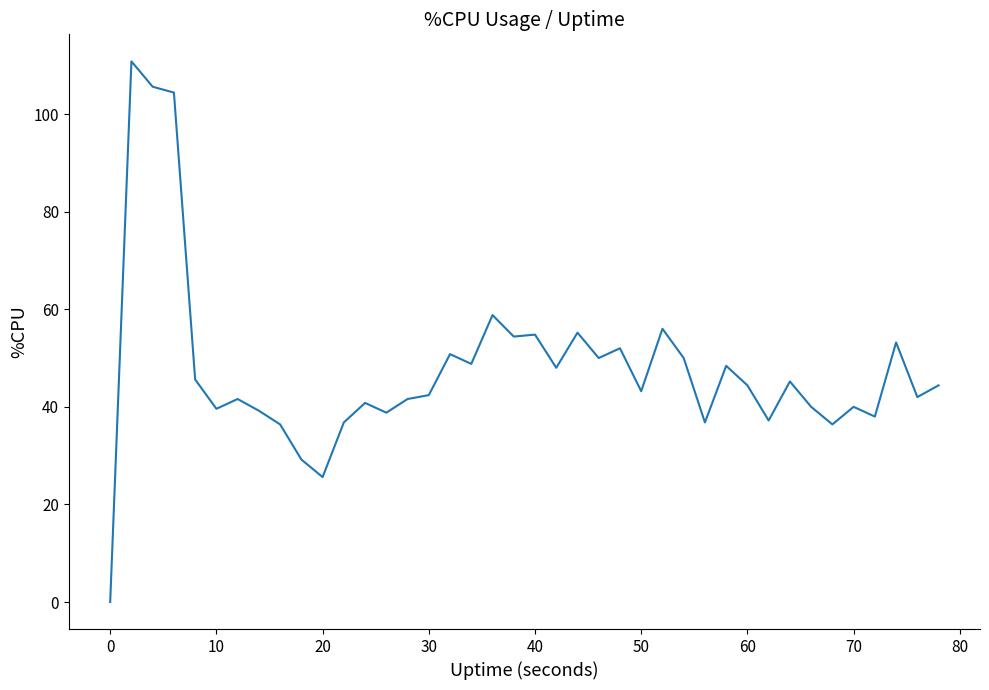

What is the greatest value displayed?

110.8